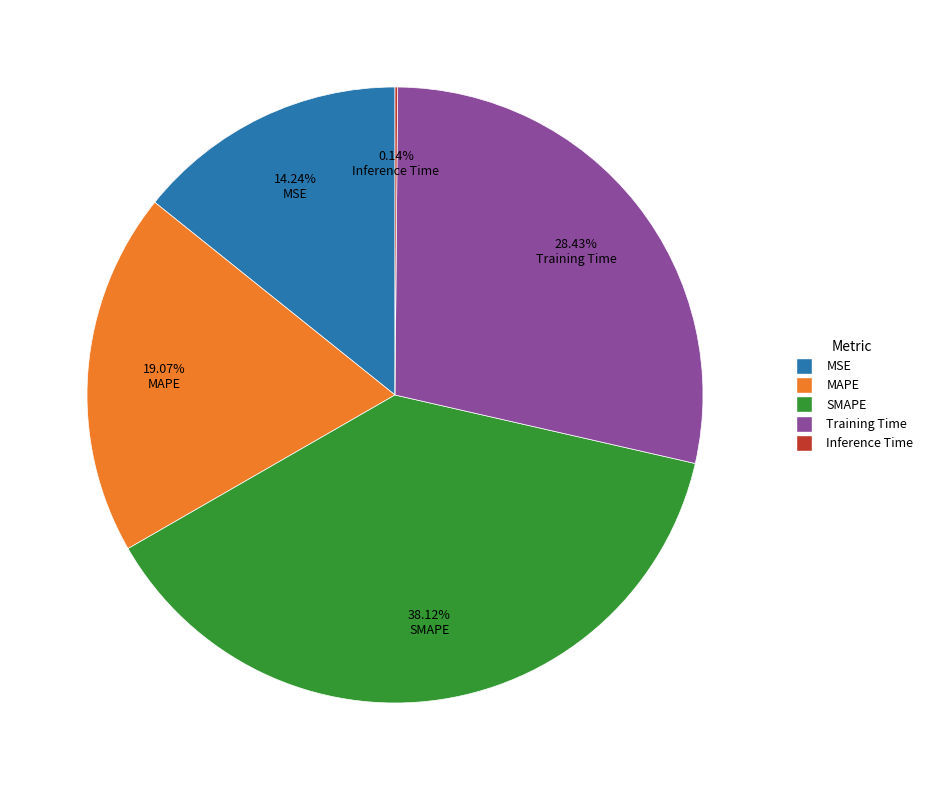

Which slice is the largest?

SMAPE